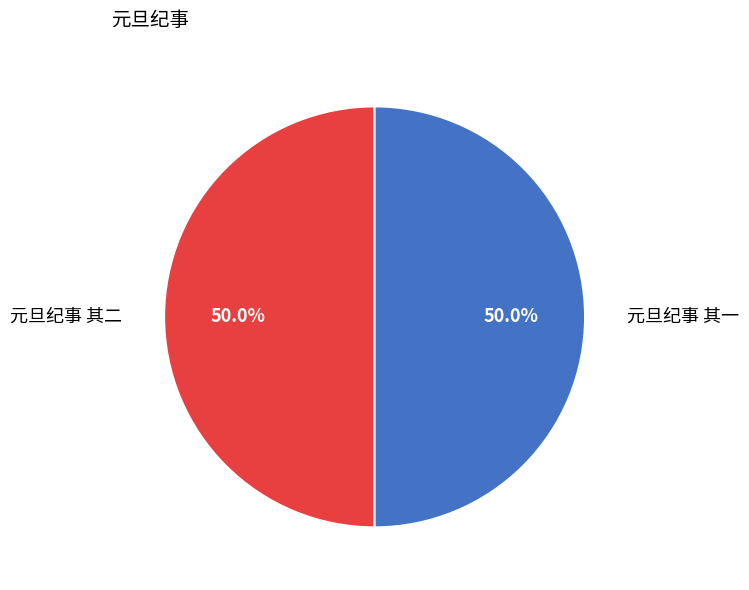

To the nearest percent, what portion does 元旦纪事 其一 represent?

50%